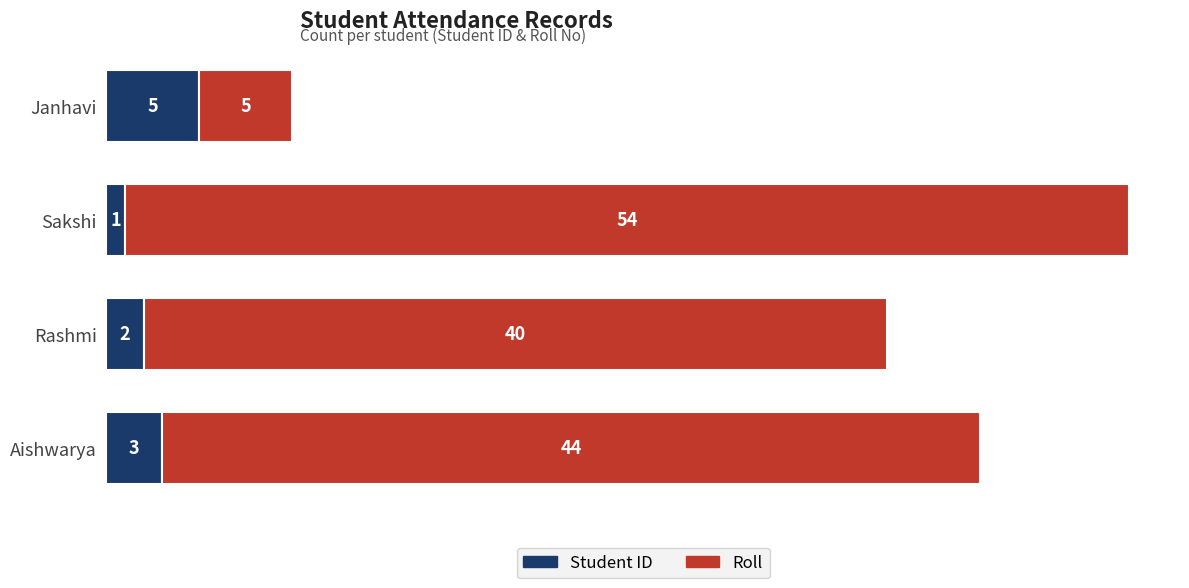

What is the highest value of the Student ID series?

5